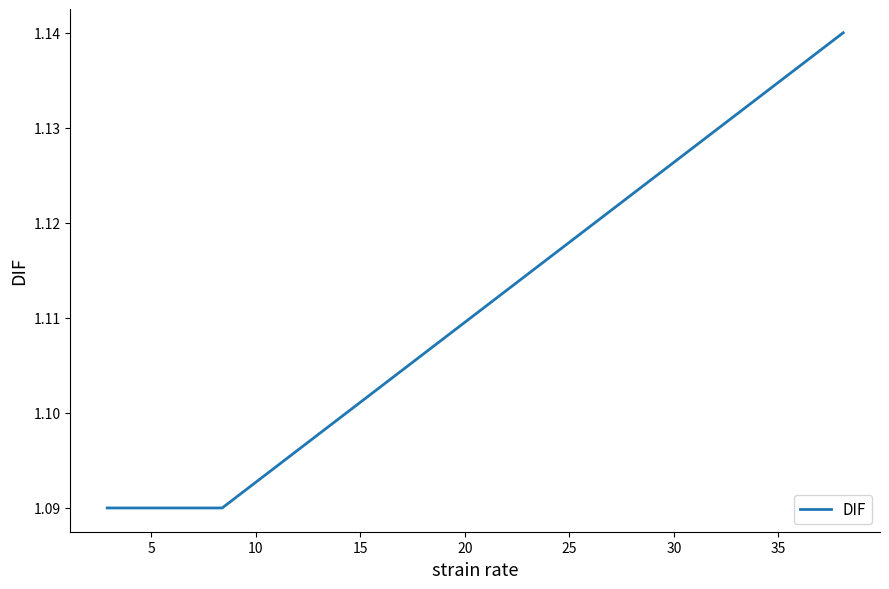

Count the values in the range 1 to 2.

3